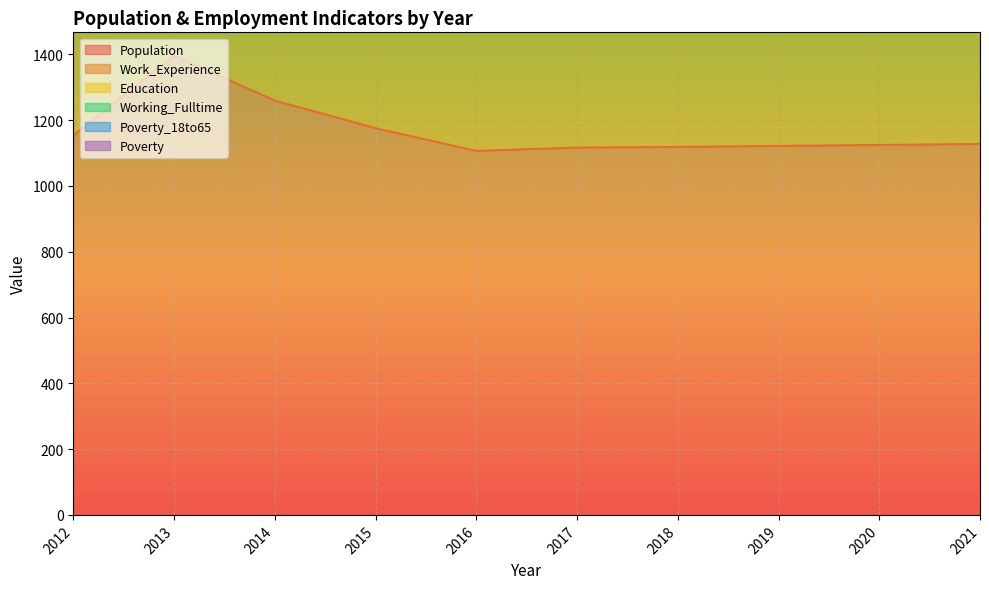

Where does the Population series first go above 1128?

2012